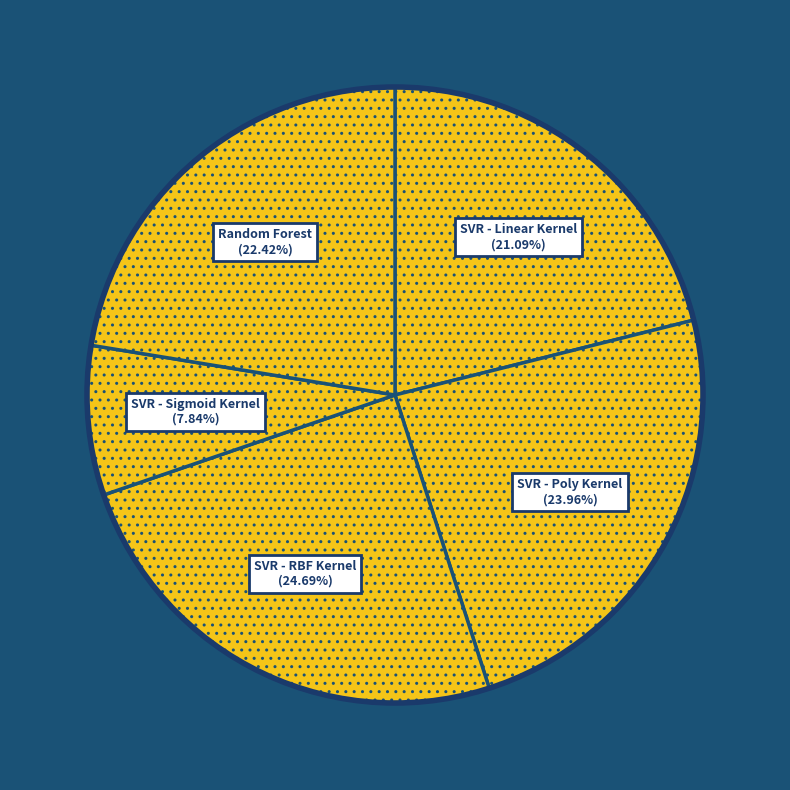

Which slice is the largest?

SVR - RBF Kernel